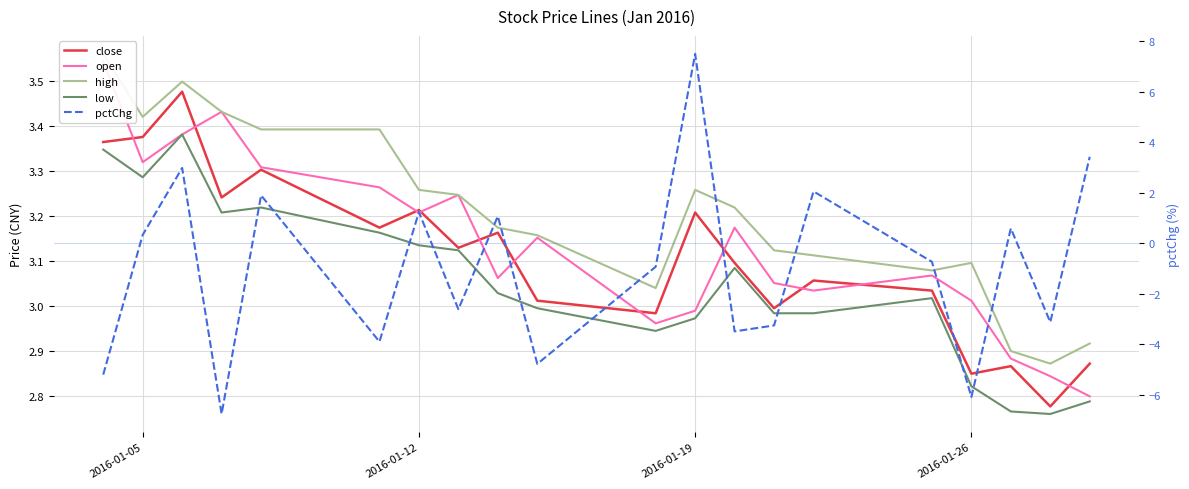

How many categories are shown in the chart?

20